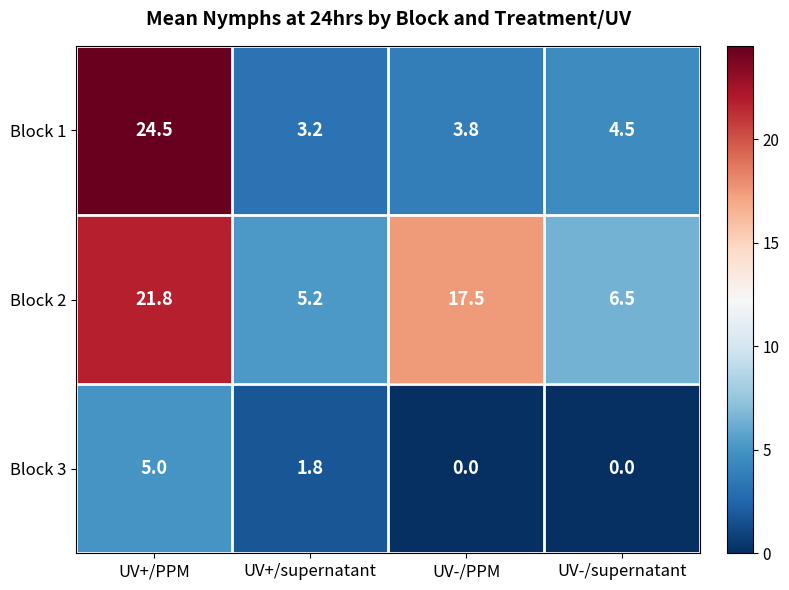

Is it true that Block 3 equals -3.1 at UV-/PPM?

False